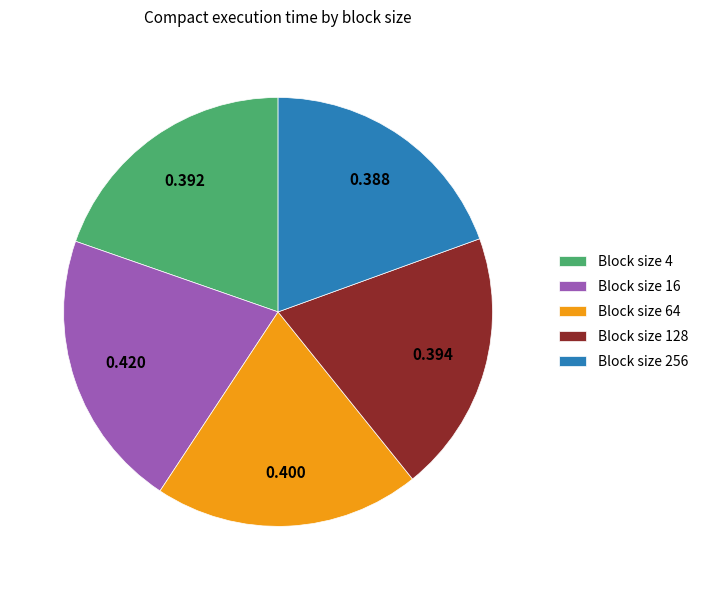

How many slices are in this pie chart?

5